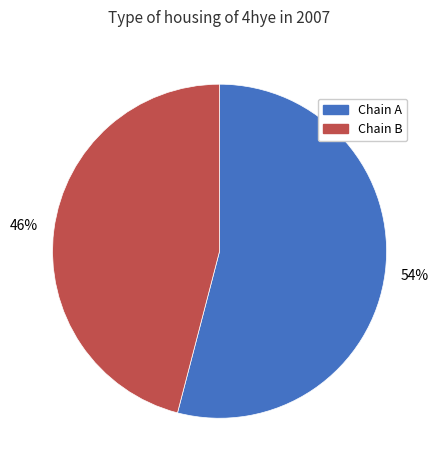

Is there a majority slice in this chart?

Yes